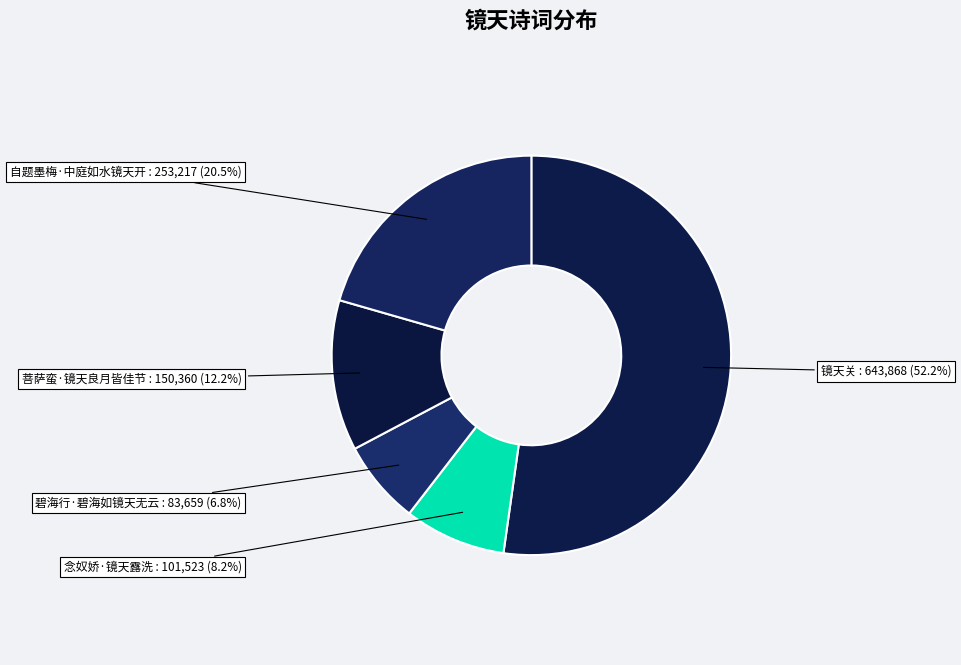

Is 碧海行·碧海如镜天无云 the majority of the pie?

No